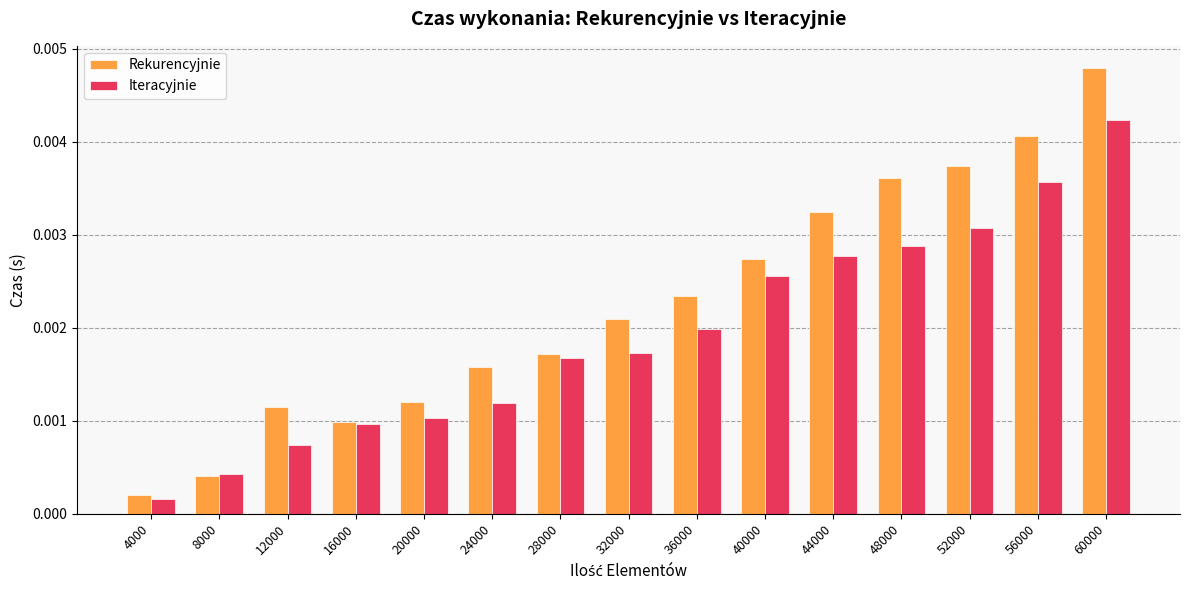

At which label is Iteracyjnie closest to 0?

4000